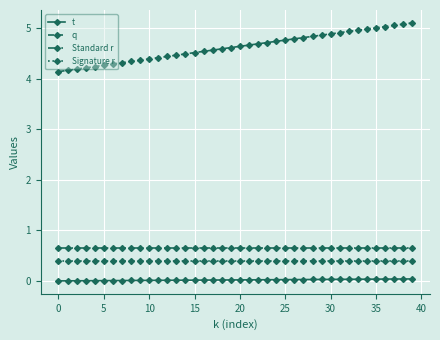

What is the difference between the maximum and second lowest values in the q series?

0.9